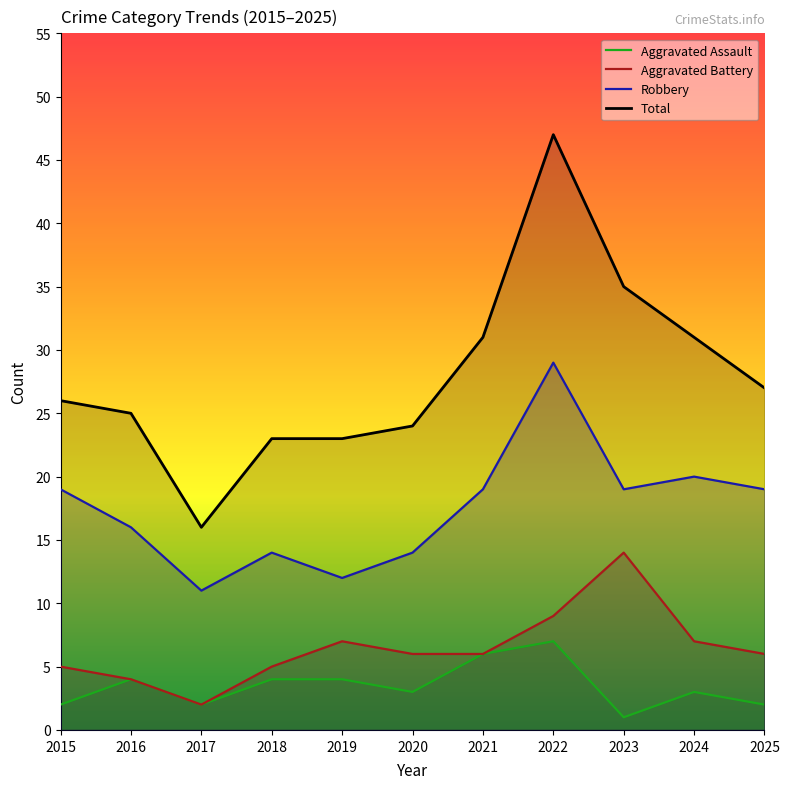

Which category has the lowest value in the Aggravated Battery series?

2017